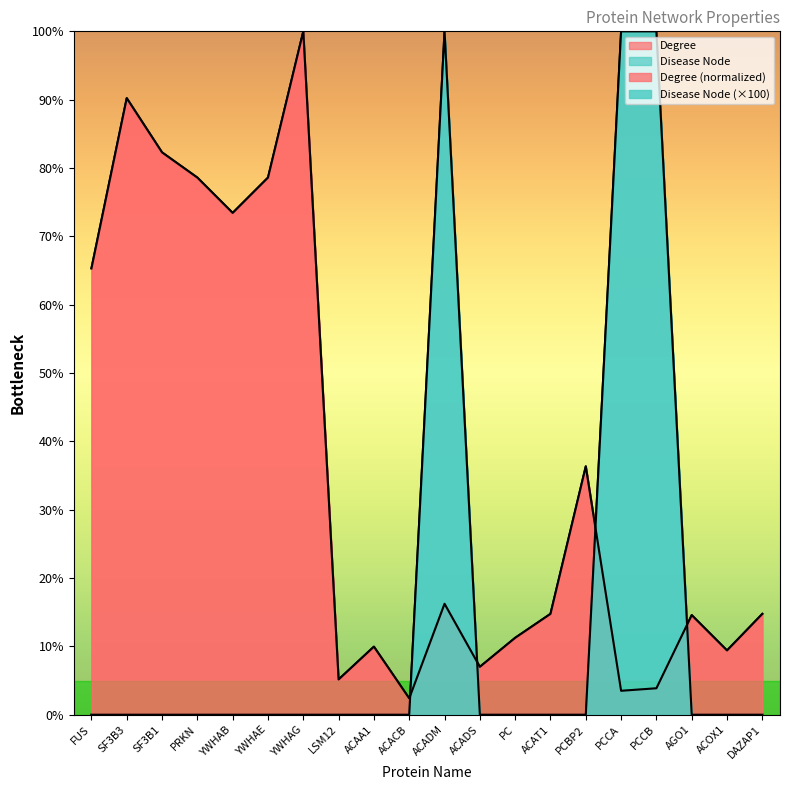

Does the chart display data point markers on the line(s)?

No